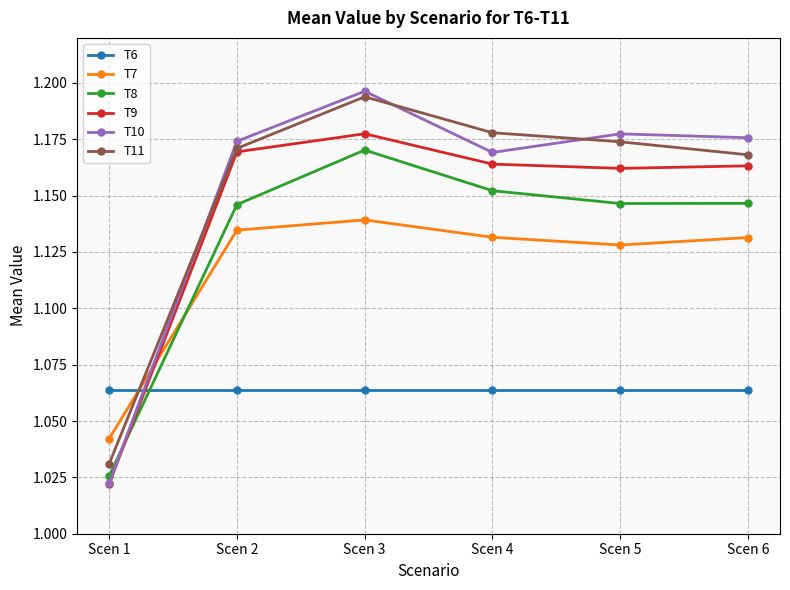

What is the total value across all series at Scen 3?

6.9